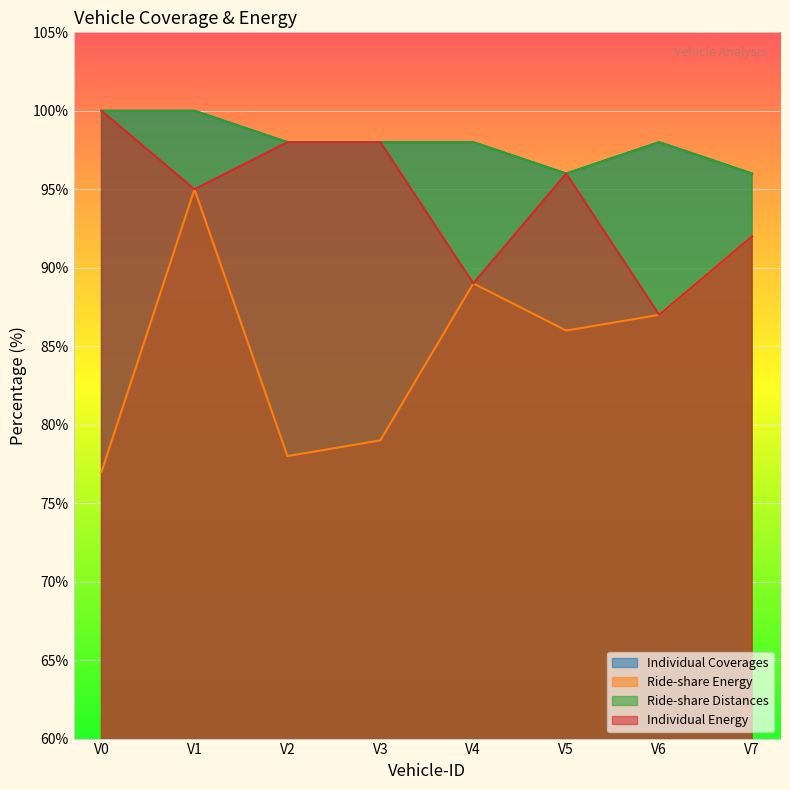

What is the difference between the highest and lowest values at V1?

5